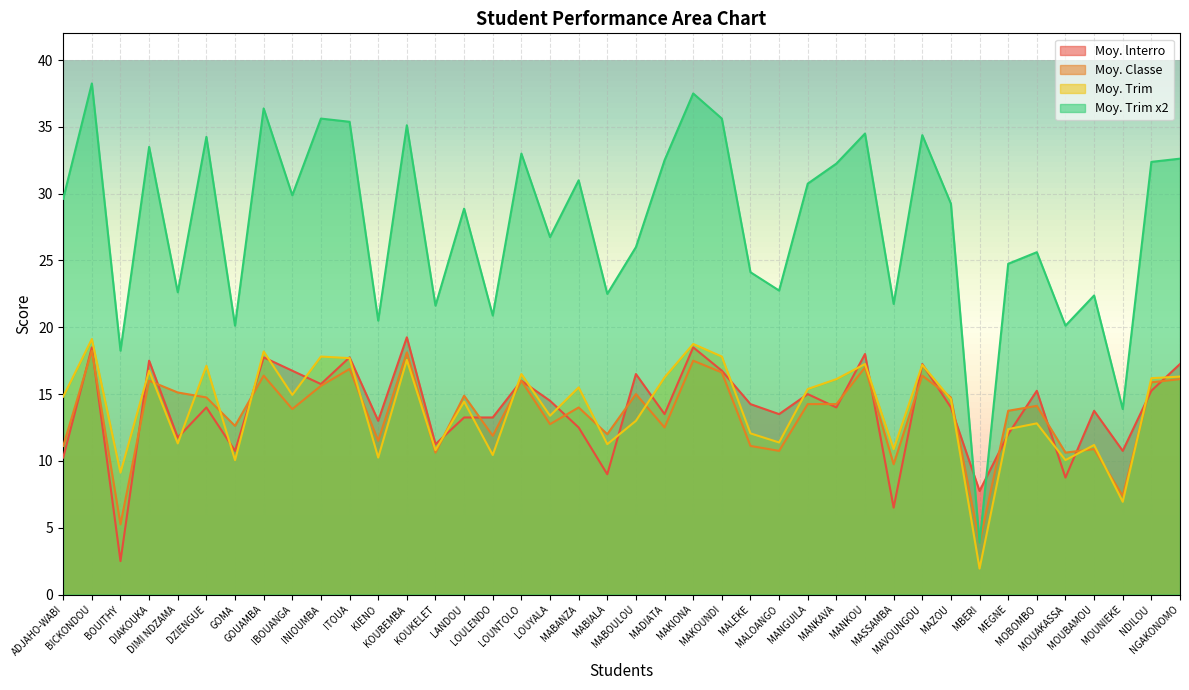

True or false: Moy. lnterro and Moy. Trim x2 intersect in this chart.

True